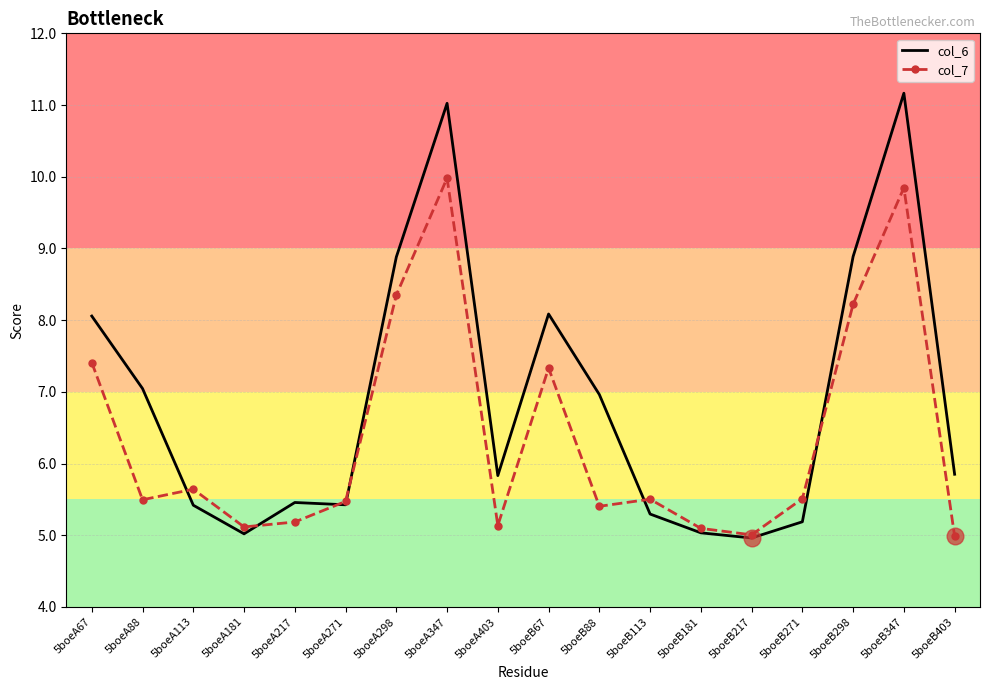

Which series has the largest range (max minus min)?

col_6